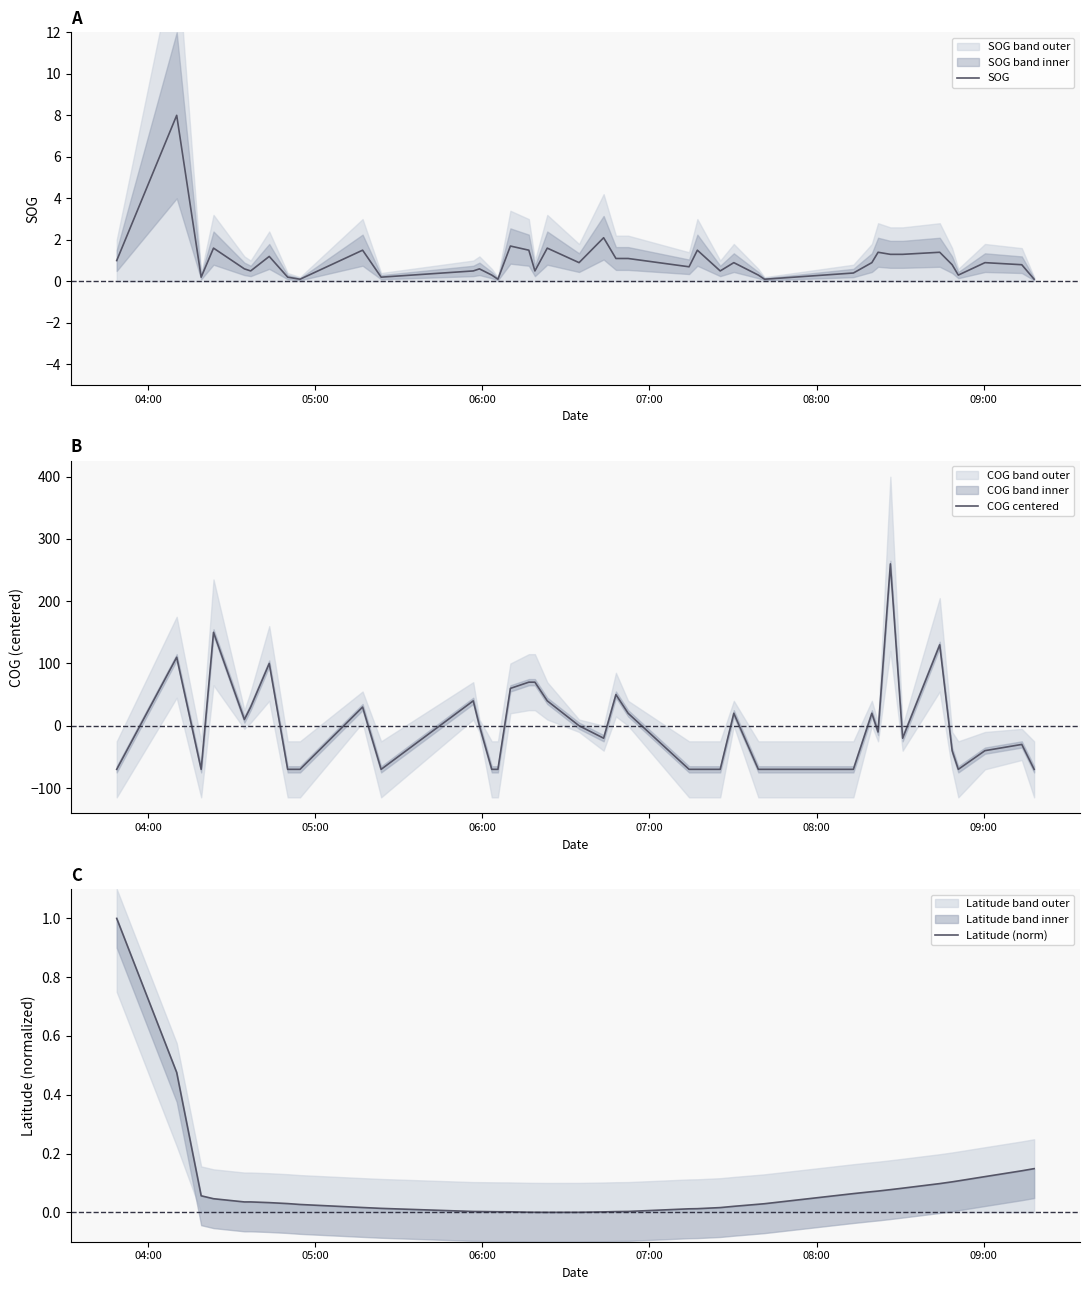

Between which two adjacent categories do Latitude (norm) and COG centered first intersect?

04:00 and 05:00